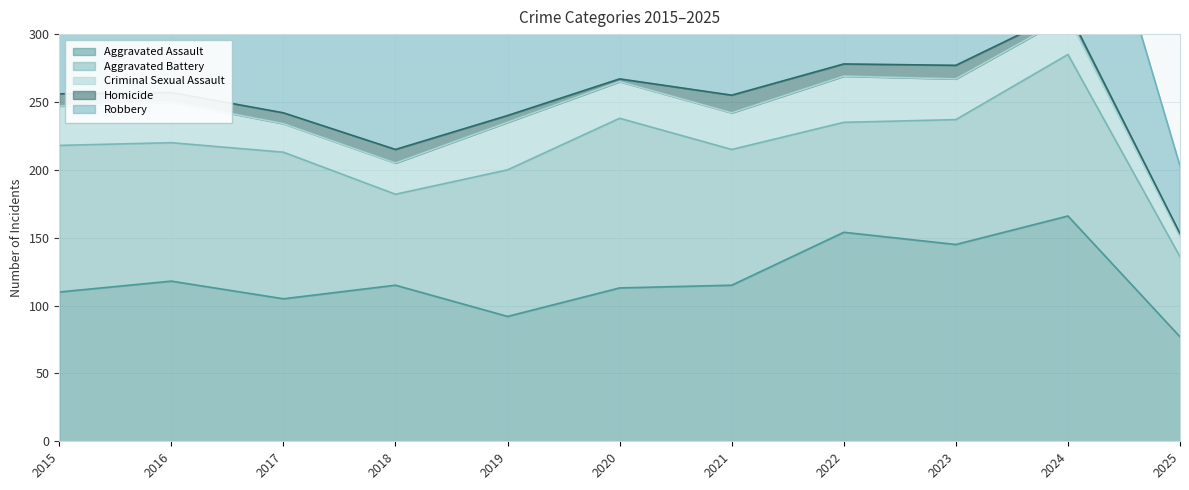

How many lines are shown in the chart?

5